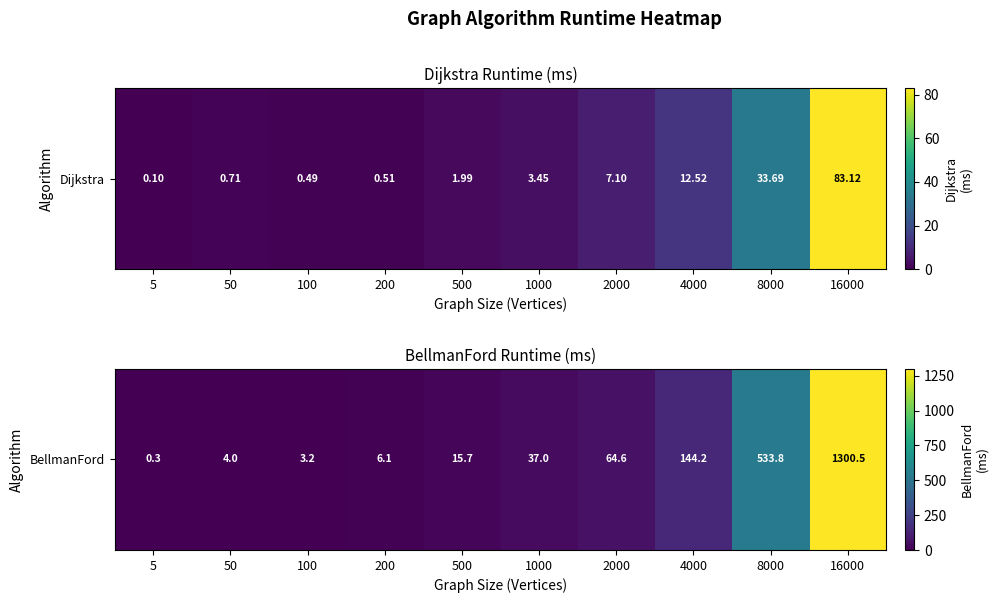

Between 500 and 2000, which is larger?

2000